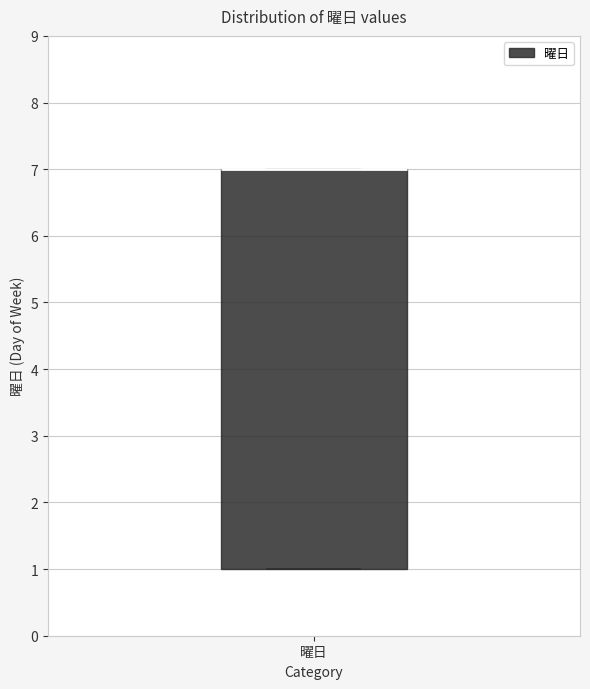

Transcribe this box plot: give where the median line is, the range the box spans, and where the two whiskers end, as read against the y-axis. The values are not printed on the chart, so give them approximately, as read against the axis.

median 7 (drawn on the box's upper edge), box 1 to 7, whiskers 1 to 7